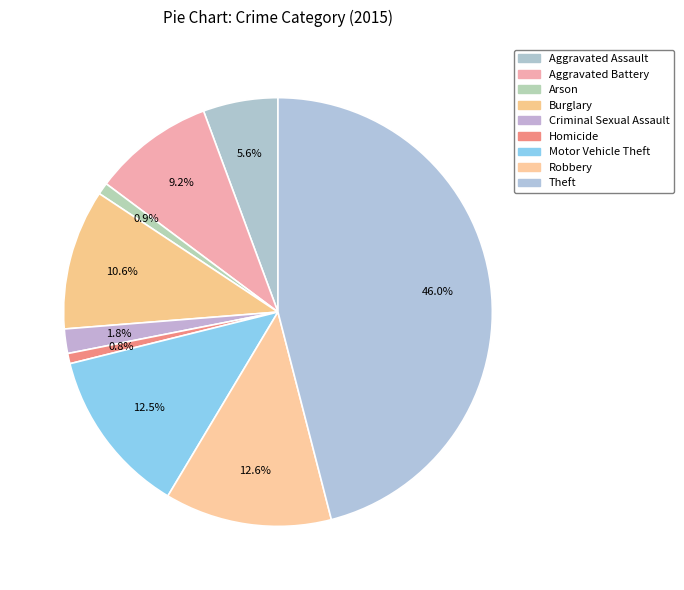

Count the number of slices in the pie.

9